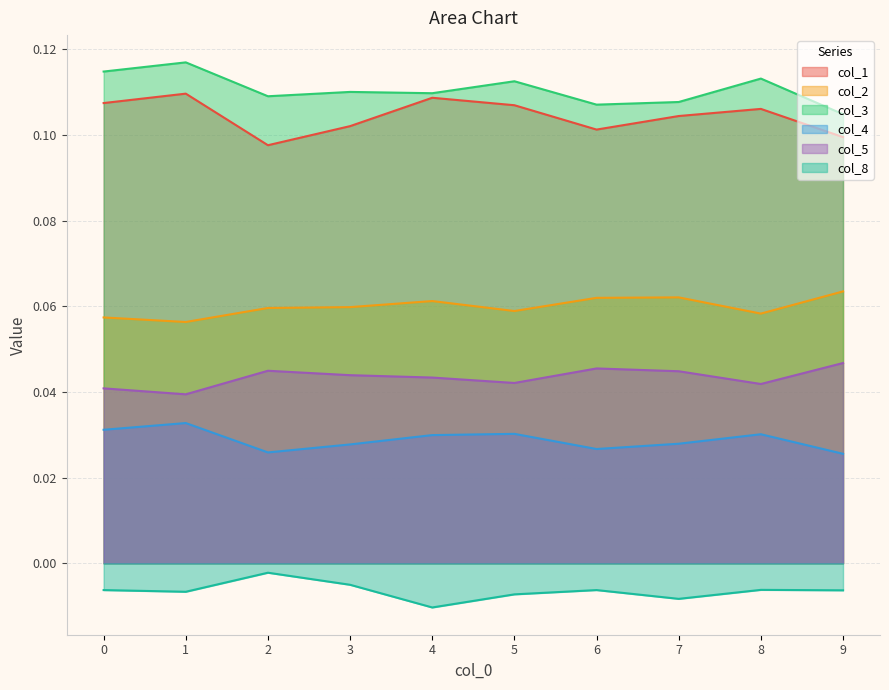

Is the value of col_2 at 9 greater than the value of col_4 at 9?

Yes